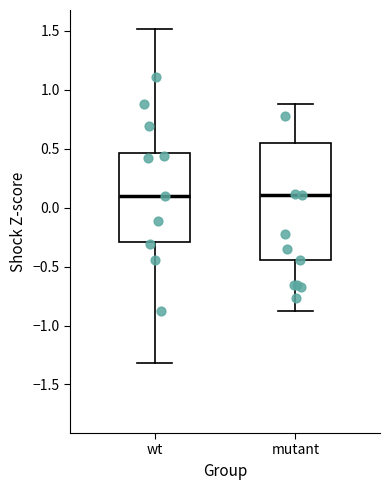

Reading left to right, read every box against the y-axis: the position of its median line, the range the box covers, and the ends of its whiskers. The values are not printed on the chart, so give them approximately, as read against the axis.

wt: median 0.10, box -0.30 to 0.45, whiskers -1.30 to 1.50
mutant: median 0.10, box -0.45 to 0.55, whiskers -0.90 to 0.90